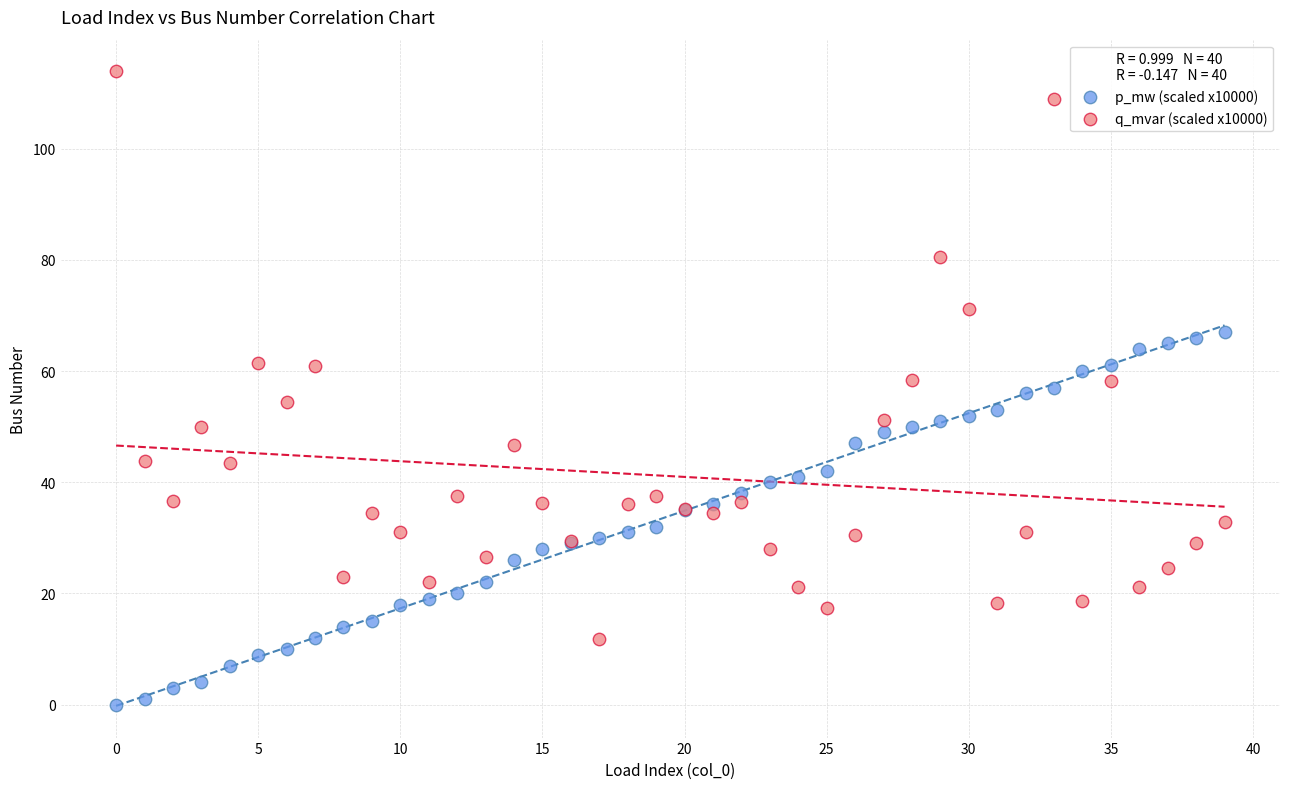

Which series contains the lowest Y value?

p_mw (scaled x10000)